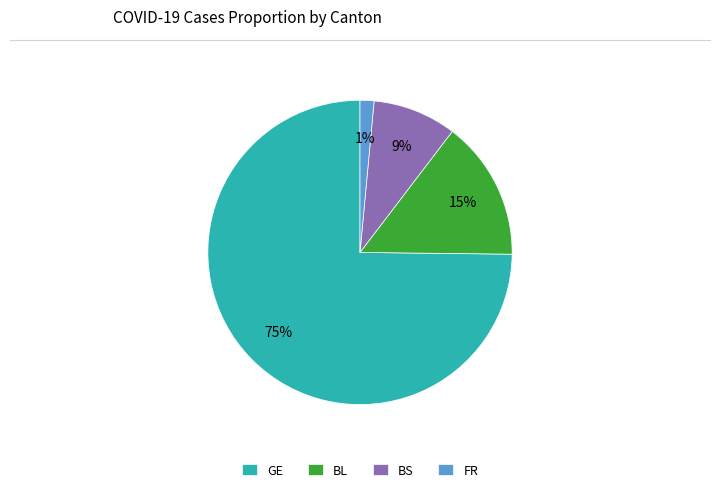

Which slice is the smallest?

FR